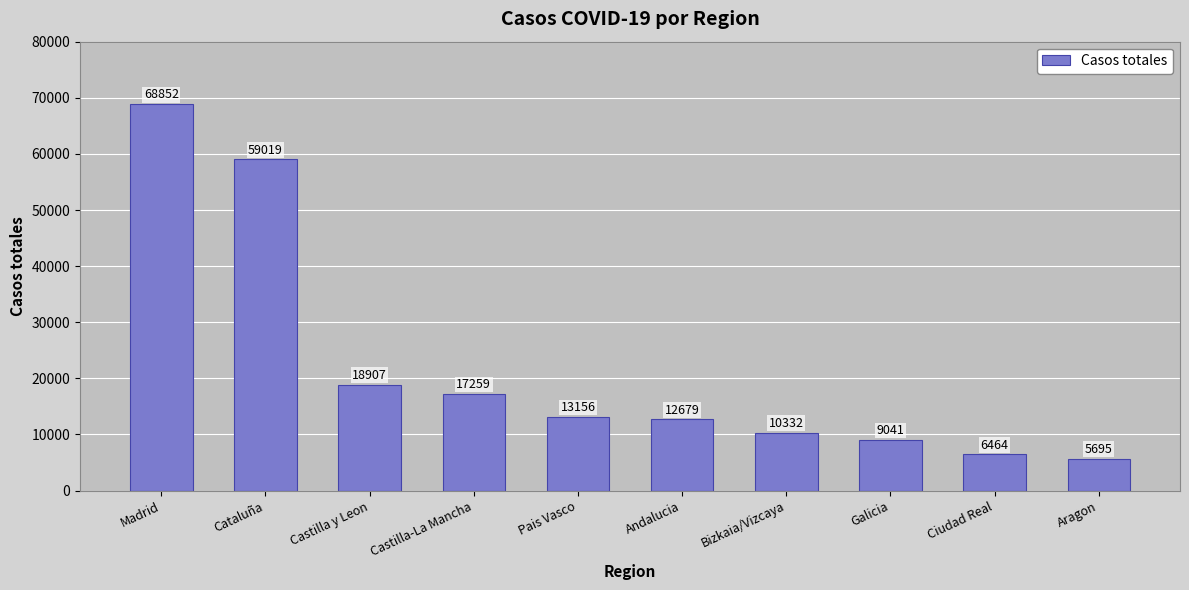

The value at Castilla y Leon is 18907. True or false?

True